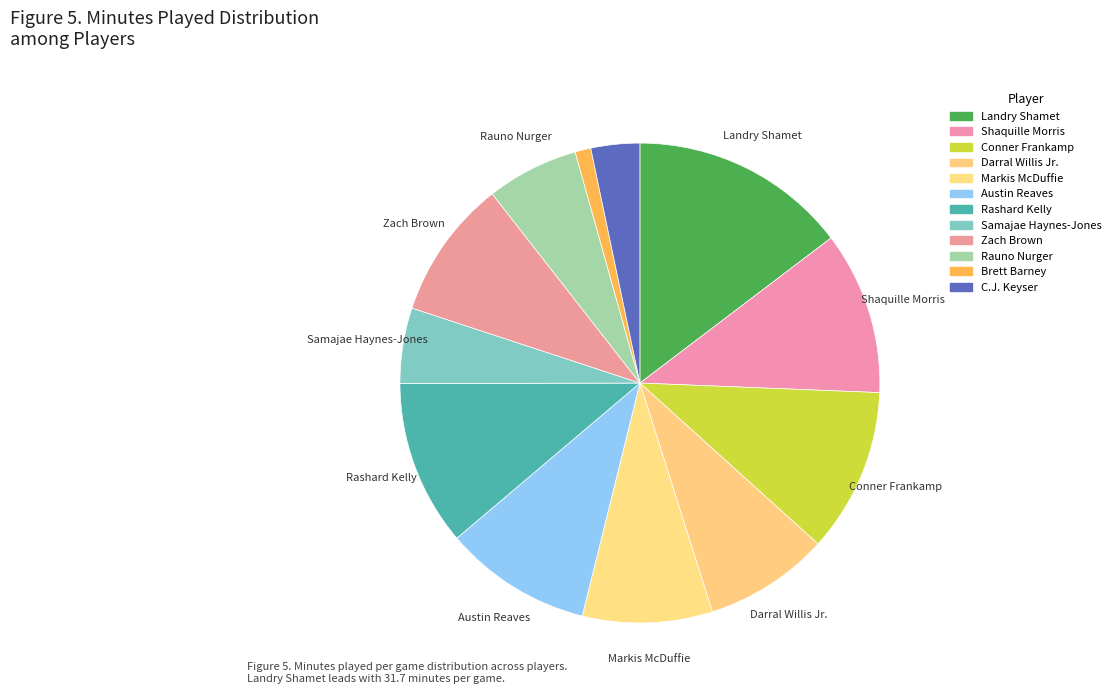

Between Zach Brown and Markis McDuffie, which is larger?

Zach Brown